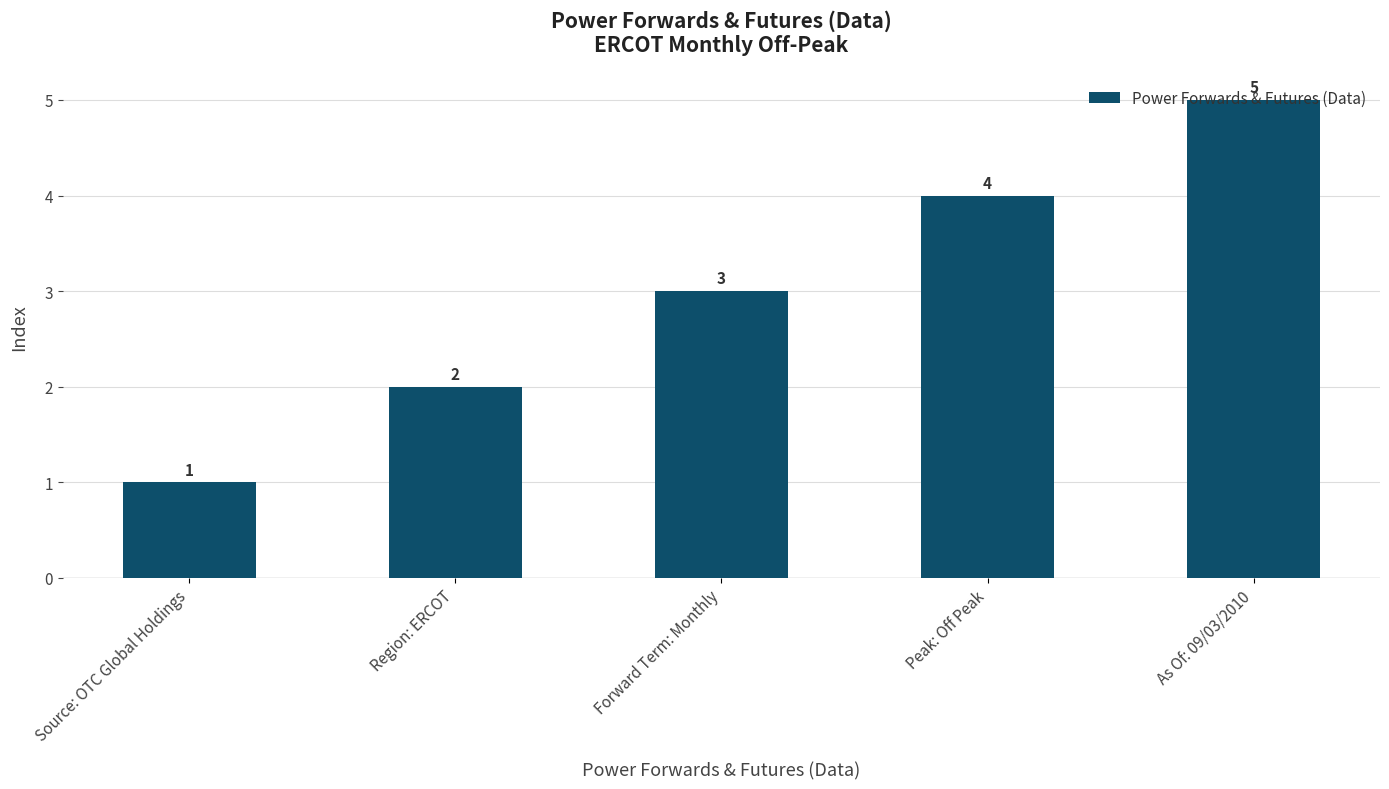

What is the average value?

3